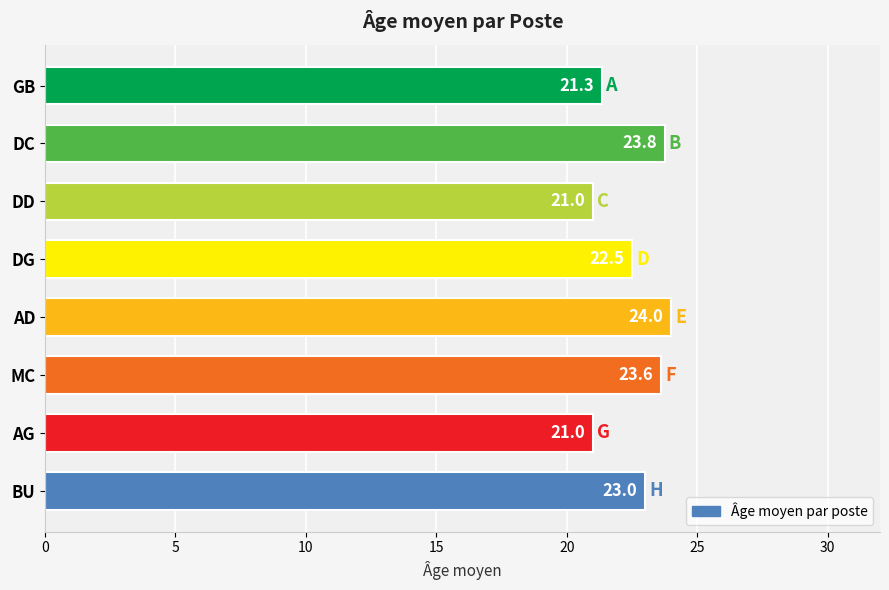

How many values are between 21 and 23?

5